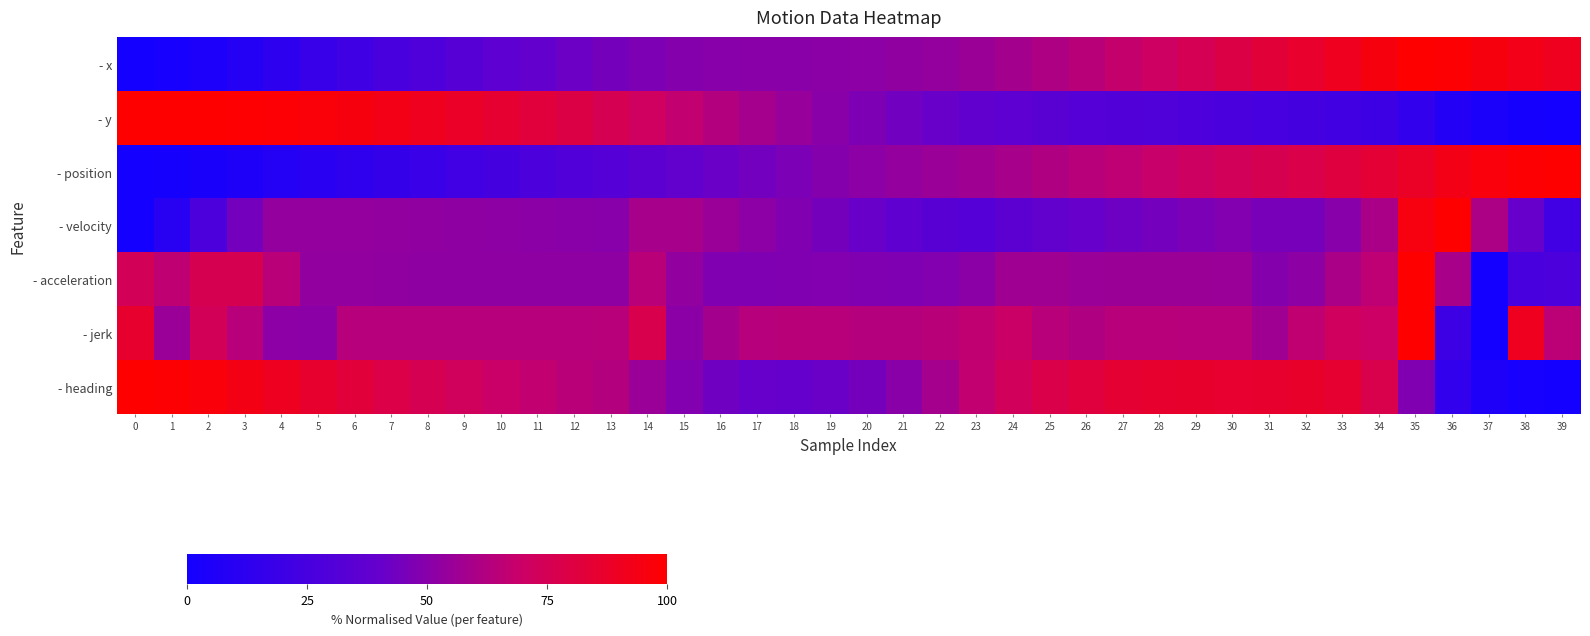

At how many categories does at least one series exceed 40?

40